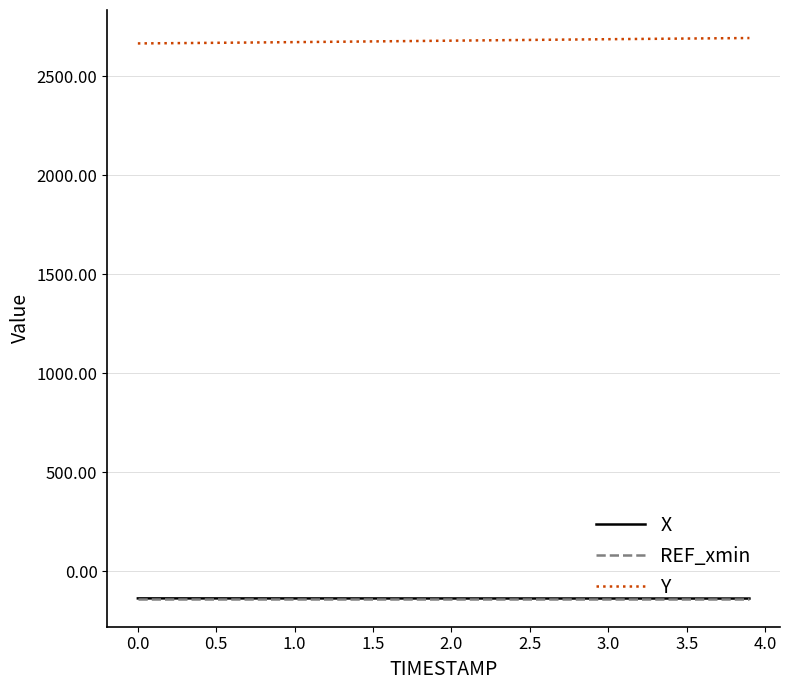

What is the smallest value displayed?

-137.7